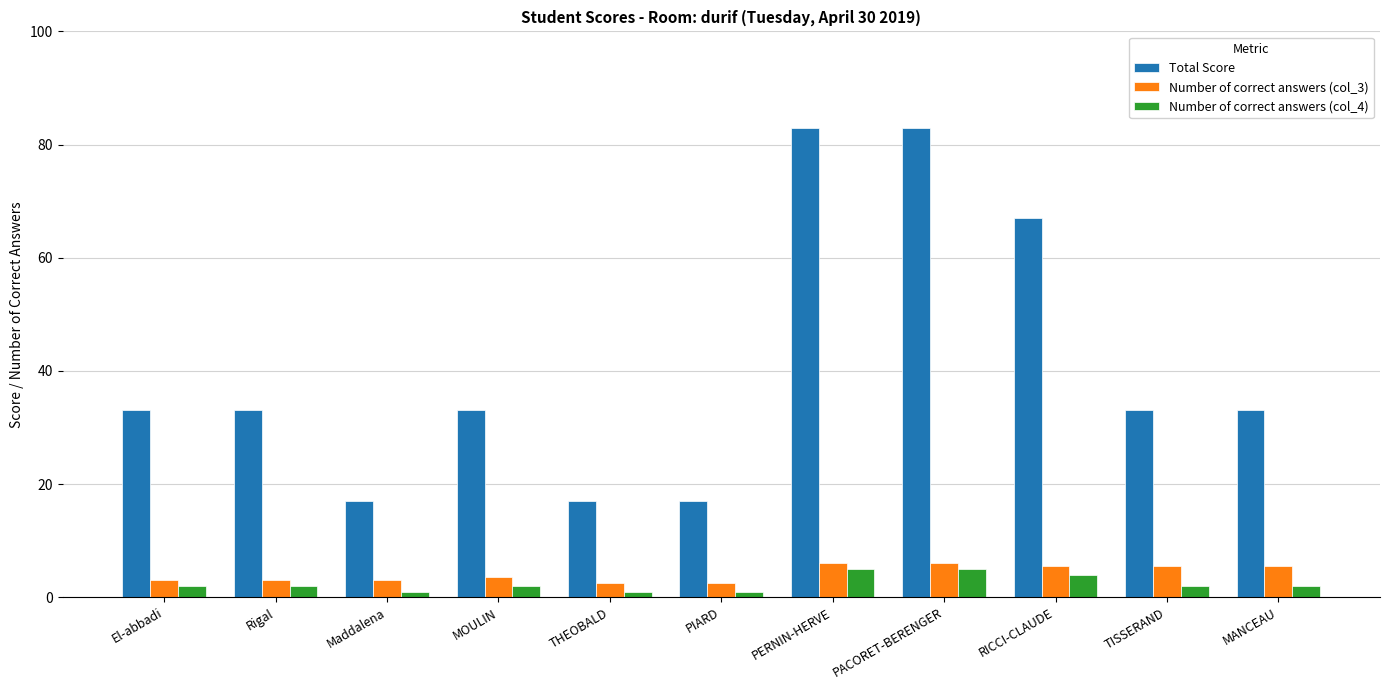

What is the label of the 11th bar from the right?

El-abbadi